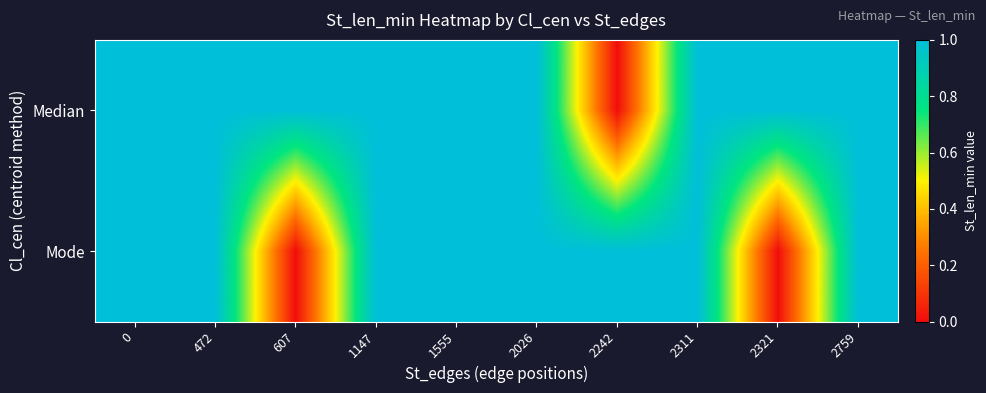

At 1147, list the series in order from smallest to largest.

Median, Mode